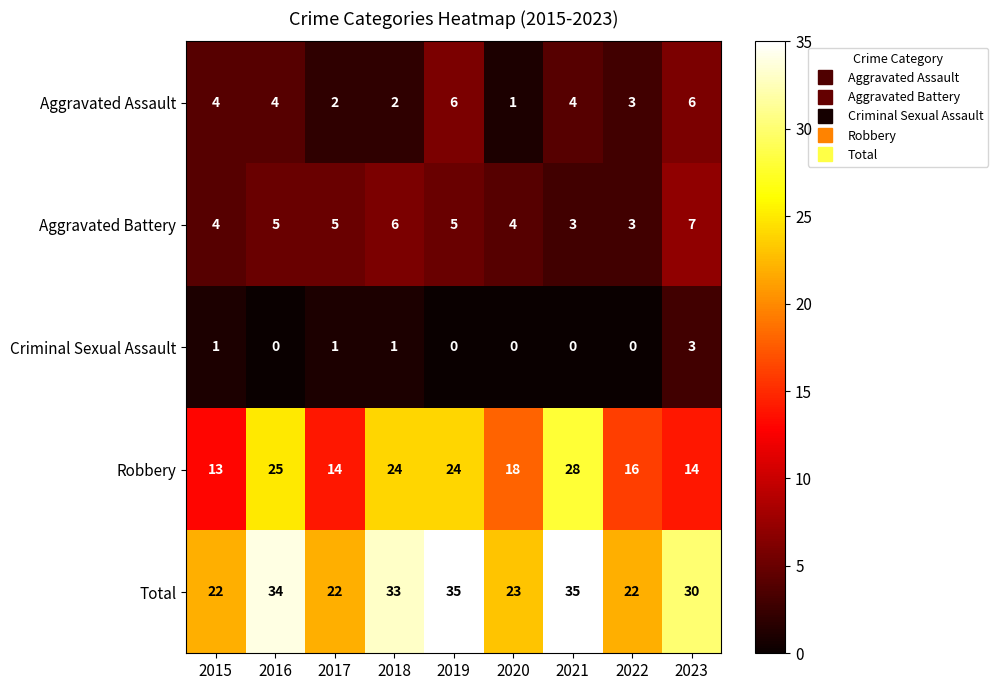

Which series has the largest total across all categories?

Total